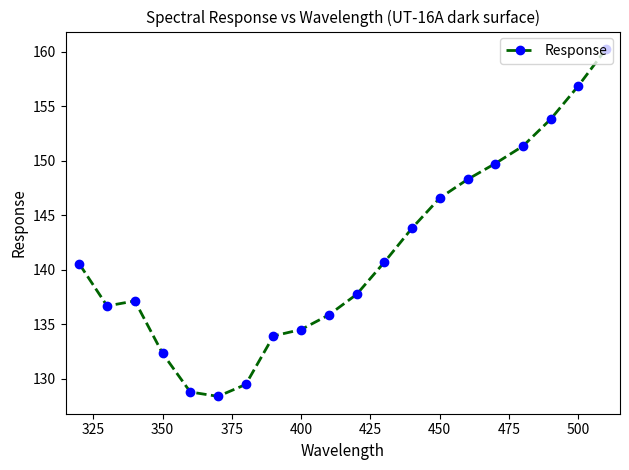

What is the smallest value displayed?

128.4